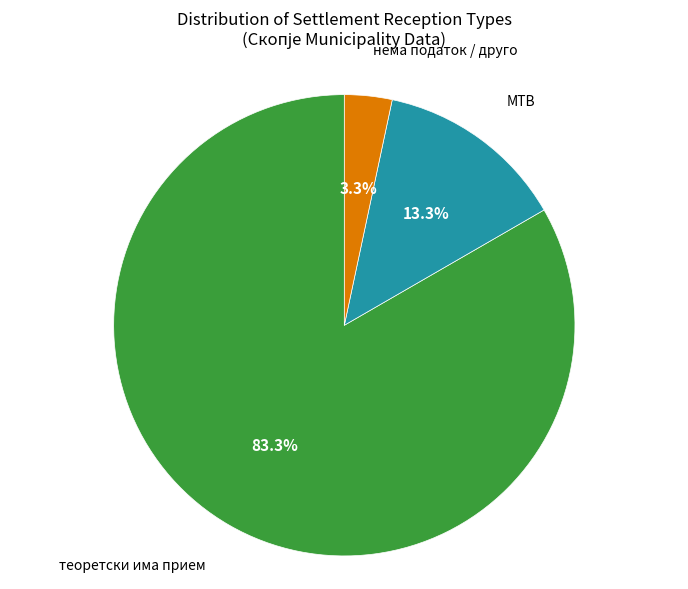

How many slices are in this pie chart?

3